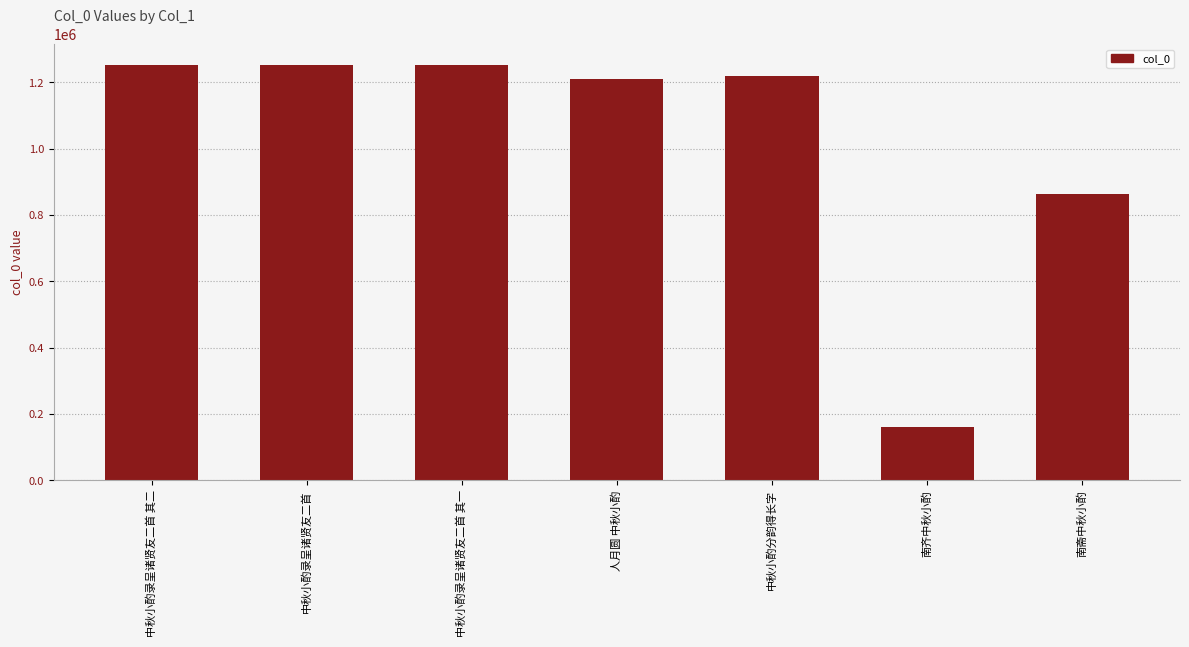

The value at 人月圆 中秋小酌 is 1585897. True or false?

False